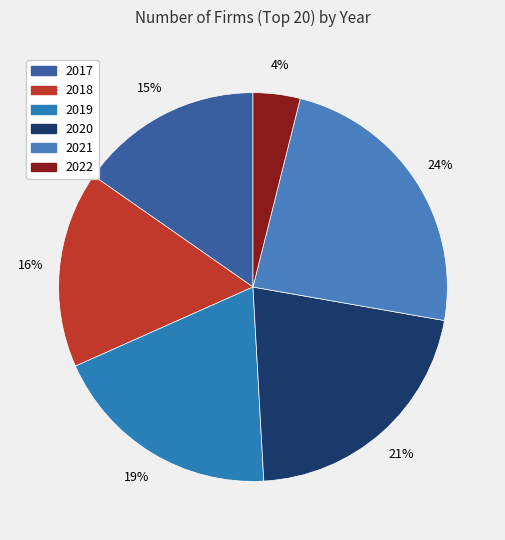

To the nearest percent, what is the average slice percentage?

17%